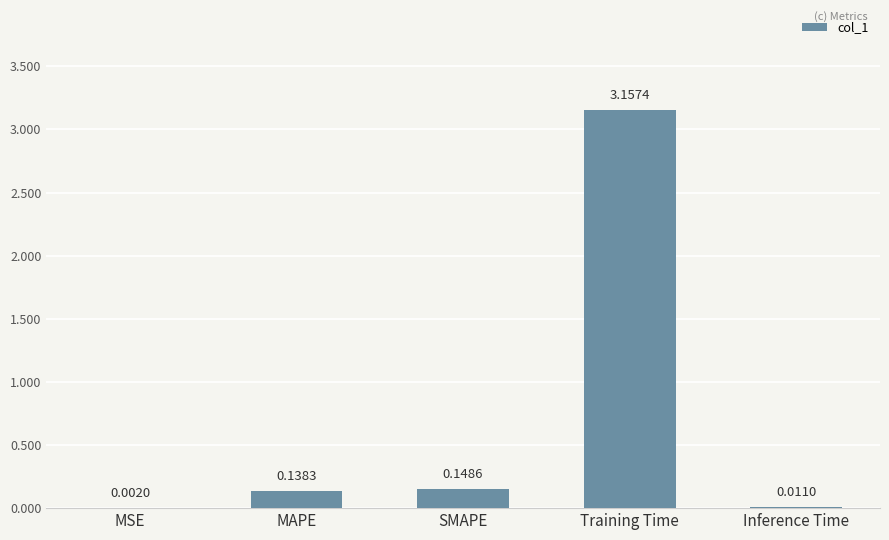

At which category does the chart reach its peak across all series?

Training Time